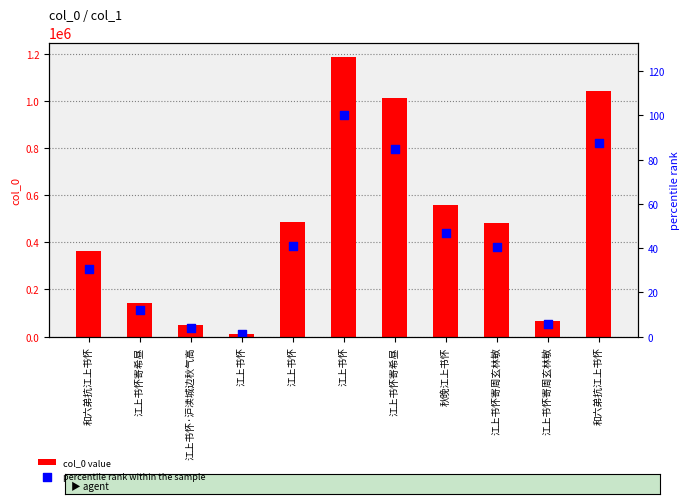

Which series contains the highest Y value?

col_0 value